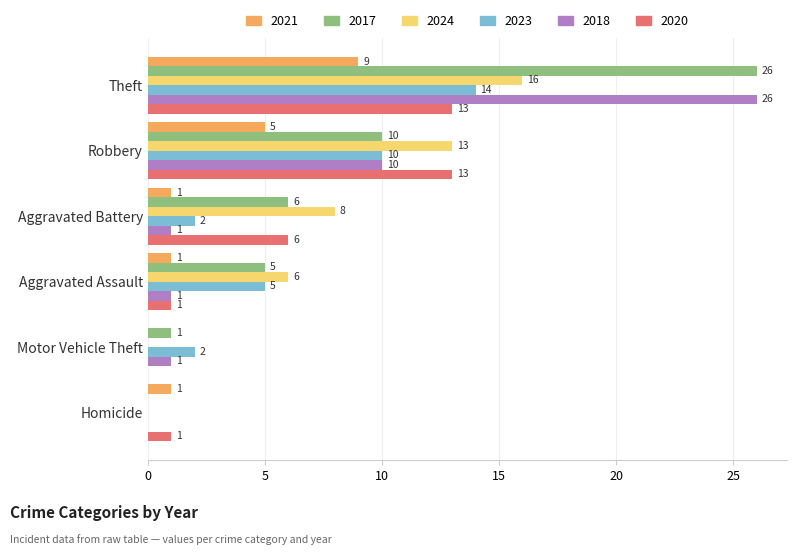

At which category is the sum across all series the highest?

Theft